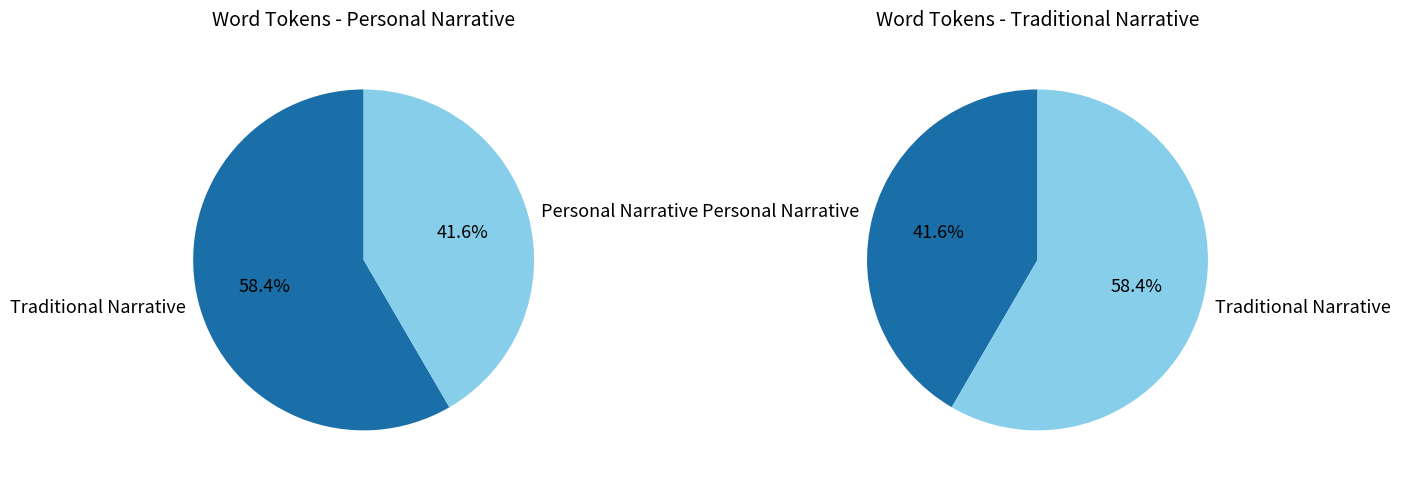

True or false: T011 accounts for 1% of the total.

False